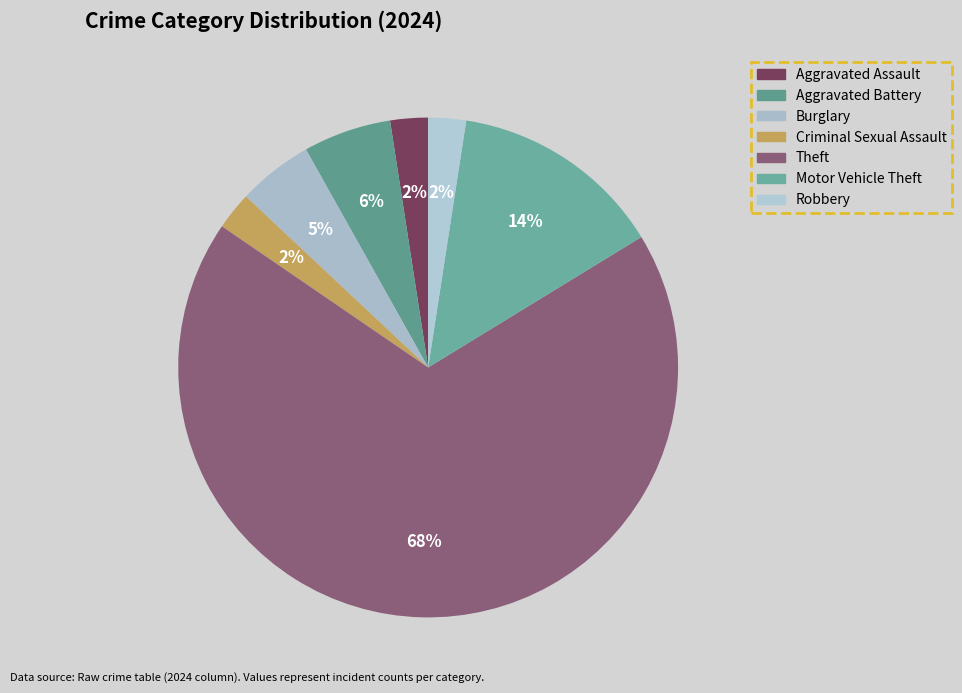

How many segments does this pie chart have?

7